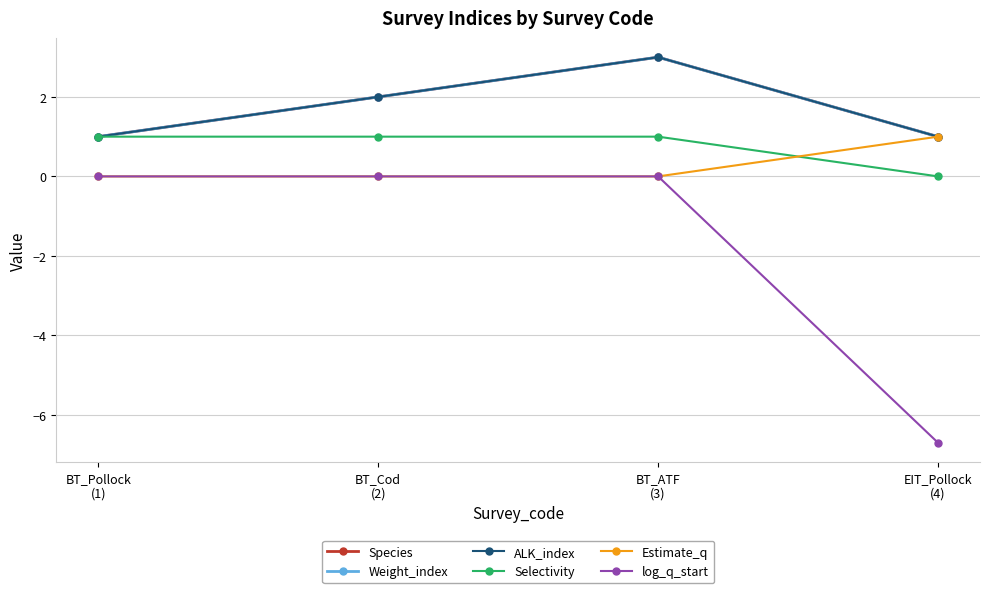

What is the label of the 1st point from the left?

BT_Pollock
(1)